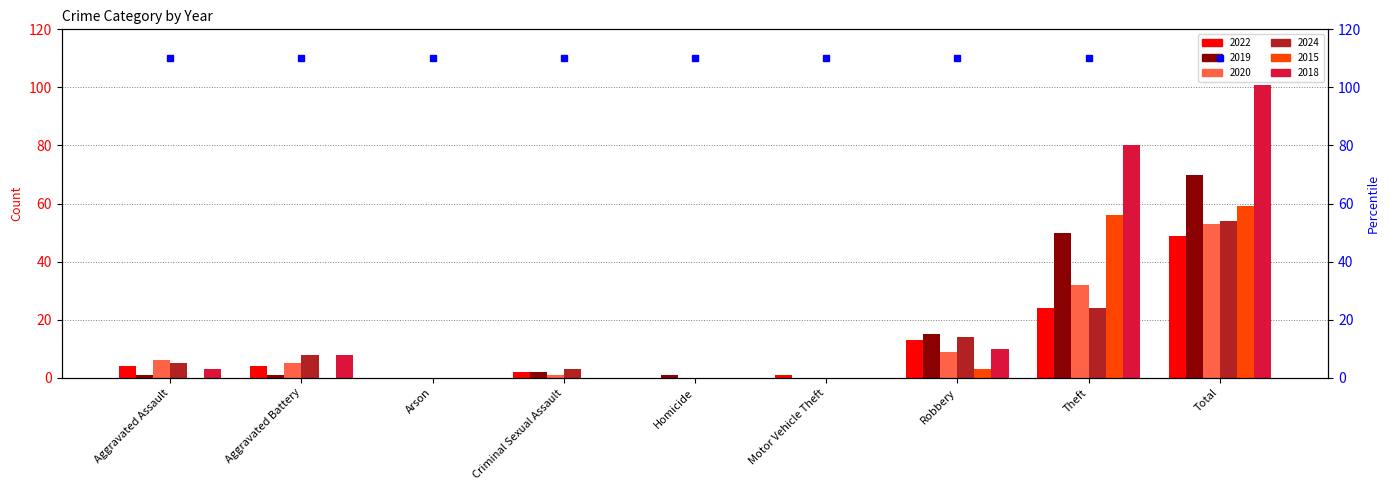

Does the chart contain stacked bars?

No